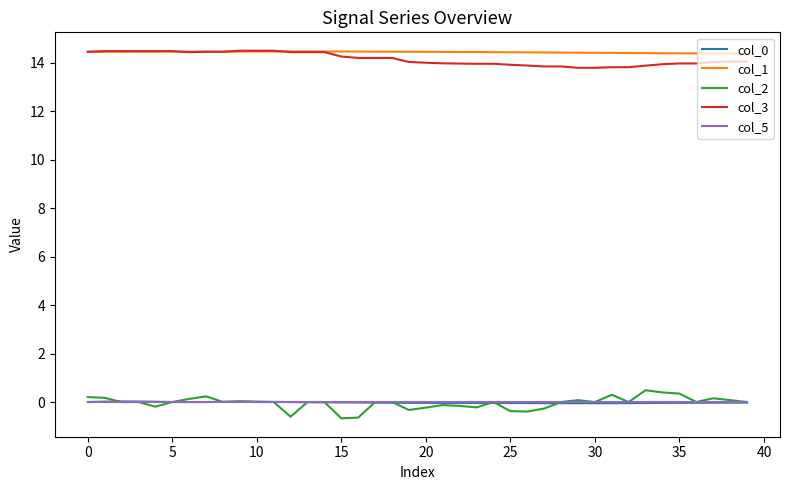

True or false: col_1 and col_5 intersect in this chart.

False